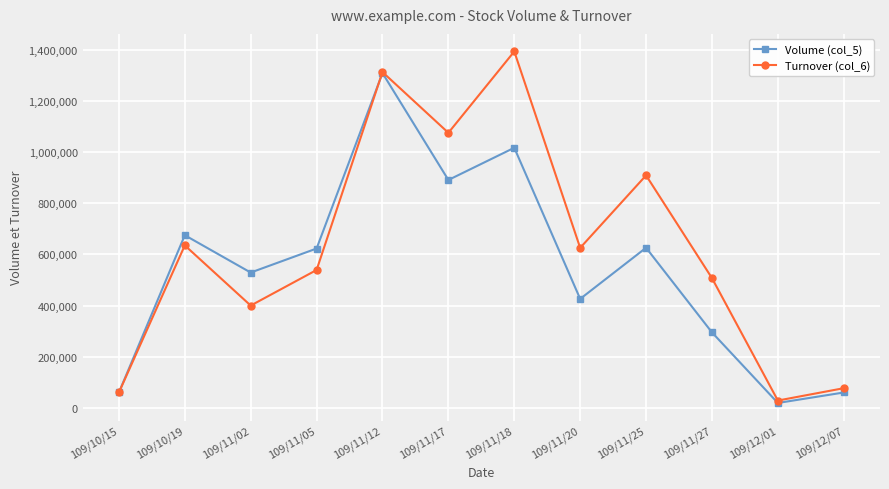

At which category does Volume (col_5) reach its first local peak?

109/10/19